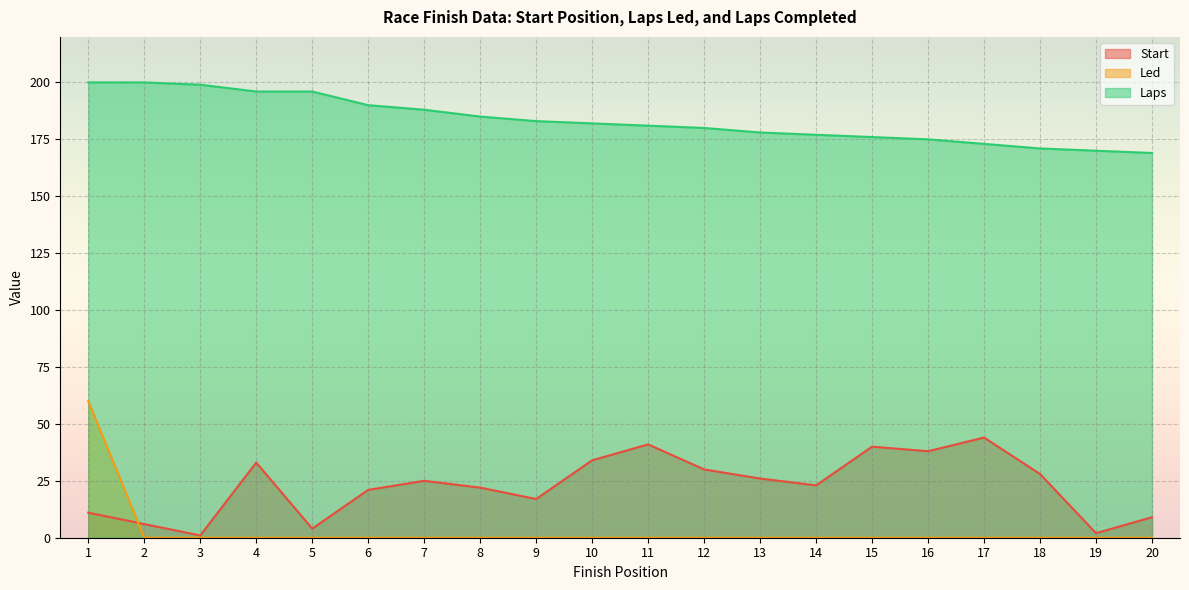

At which label is Laps closest to 184?

8